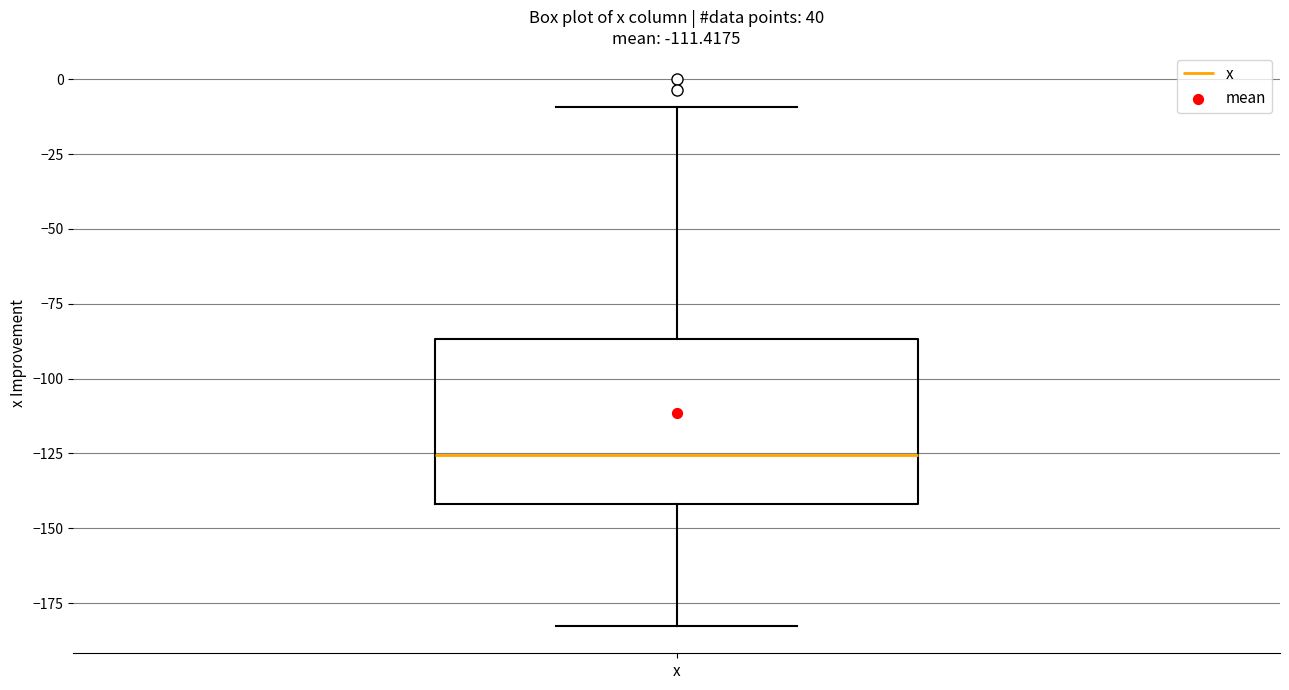

Where does the median line of the box for x sit on the y-axis? The values are not printed on the chart, so give them approximately, as read against the axis.

-125